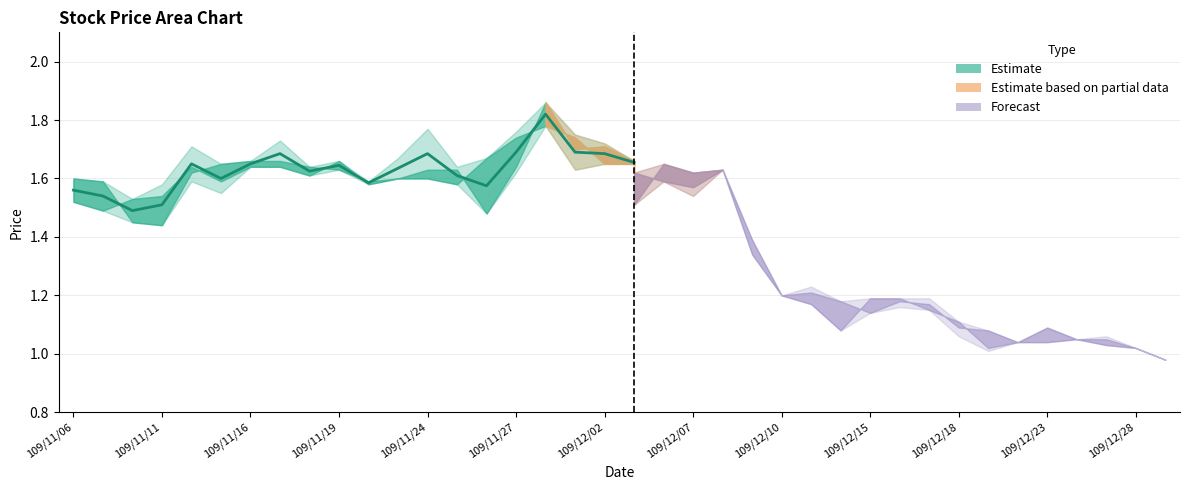

What is the value of the 5th point from the left?

1.6